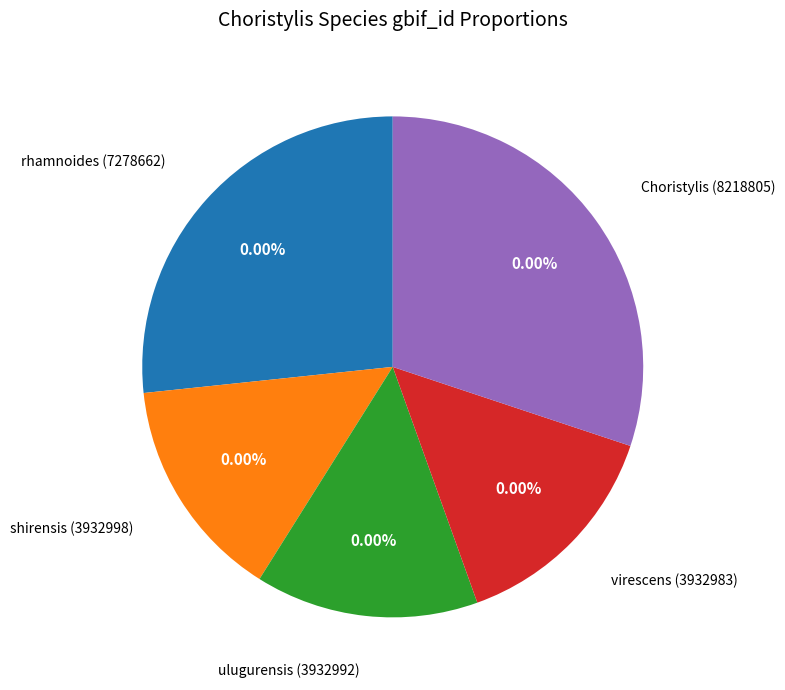

What is the ratio of the value at ulugurensis (3932992) to the value at shirensis (3932998)?

1.0